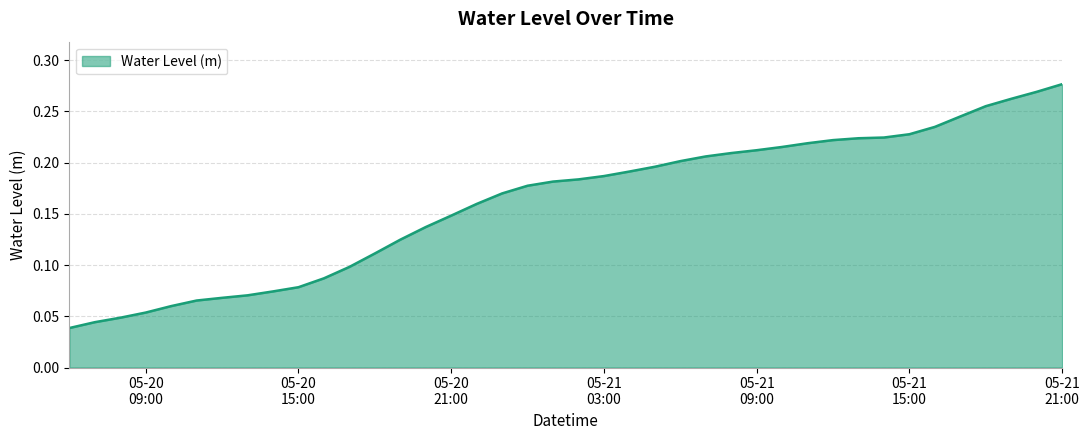

How many lines are shown in the chart?

1